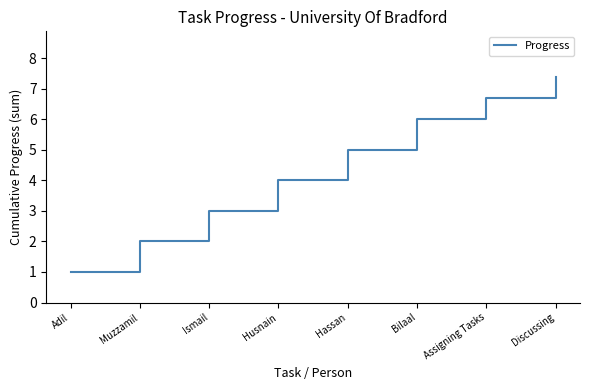

What position from the left is Assigning Tasks?

7